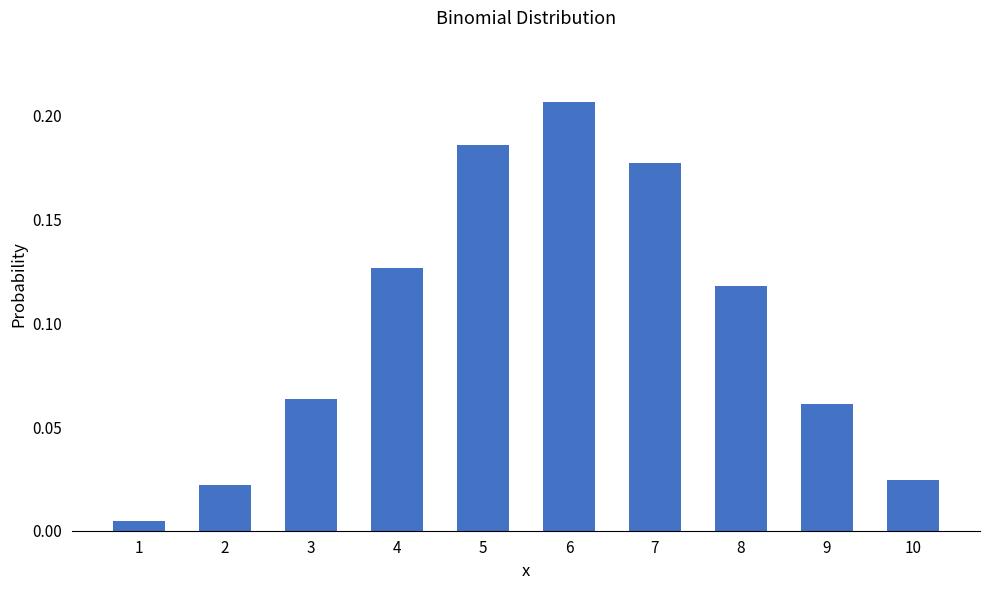

Between 5 and 7, which is larger?

5